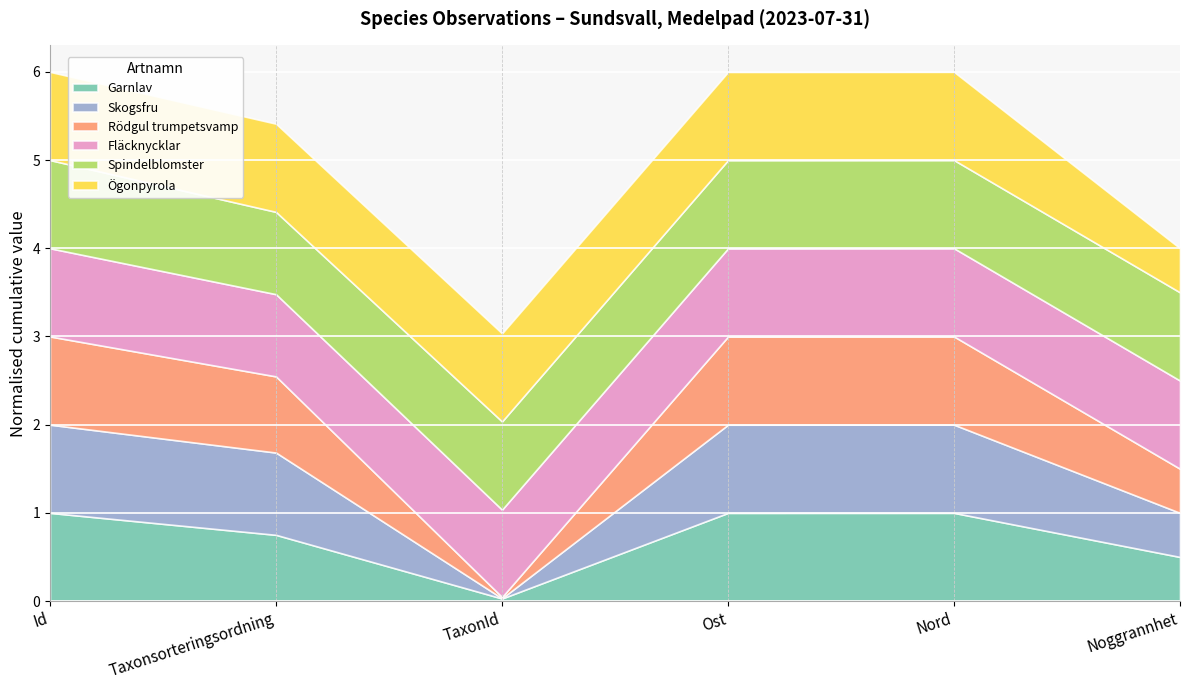

Is the value of Rödgul trumpetsvamp at Id greater than the value of Spindelblomster at Id?

No